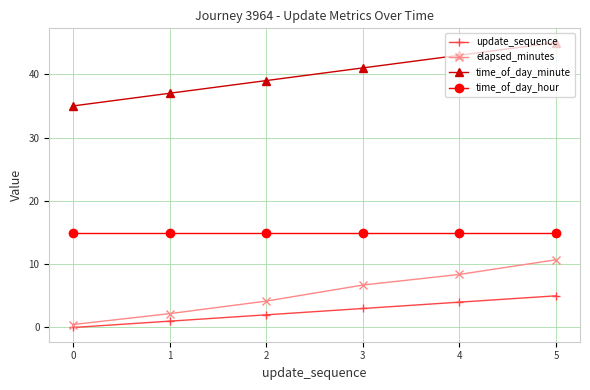

Is it true that time_of_day_minute equals 64.2 at 2?

False